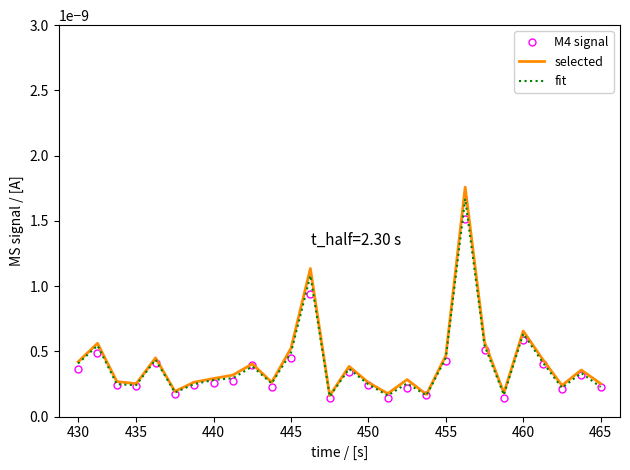

Which series has the widest spread of values?

selected